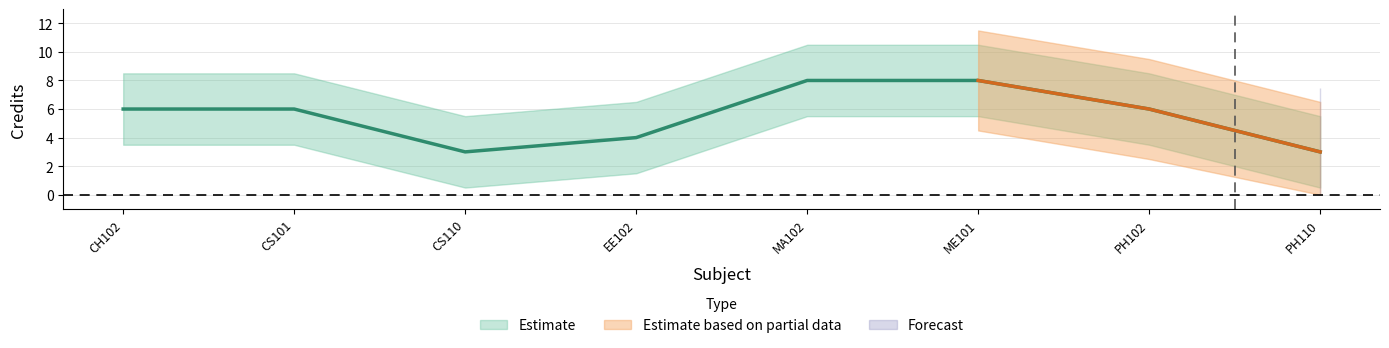

Where does the data first go above 6?

MA102